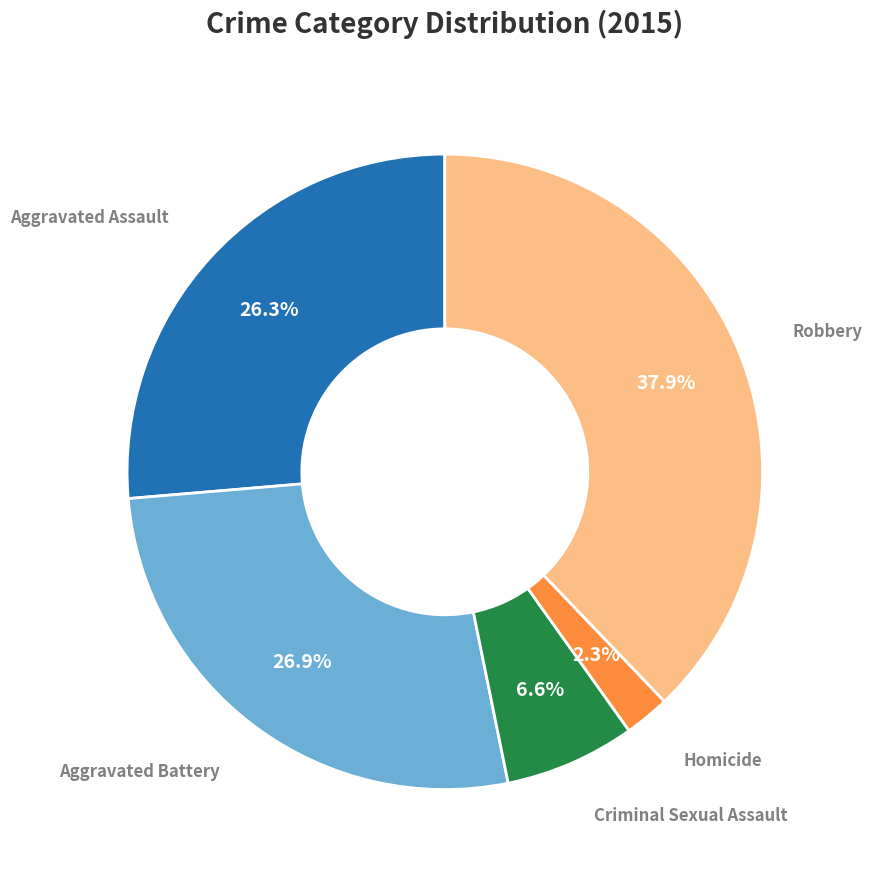

Is there a majority slice in this chart?

No